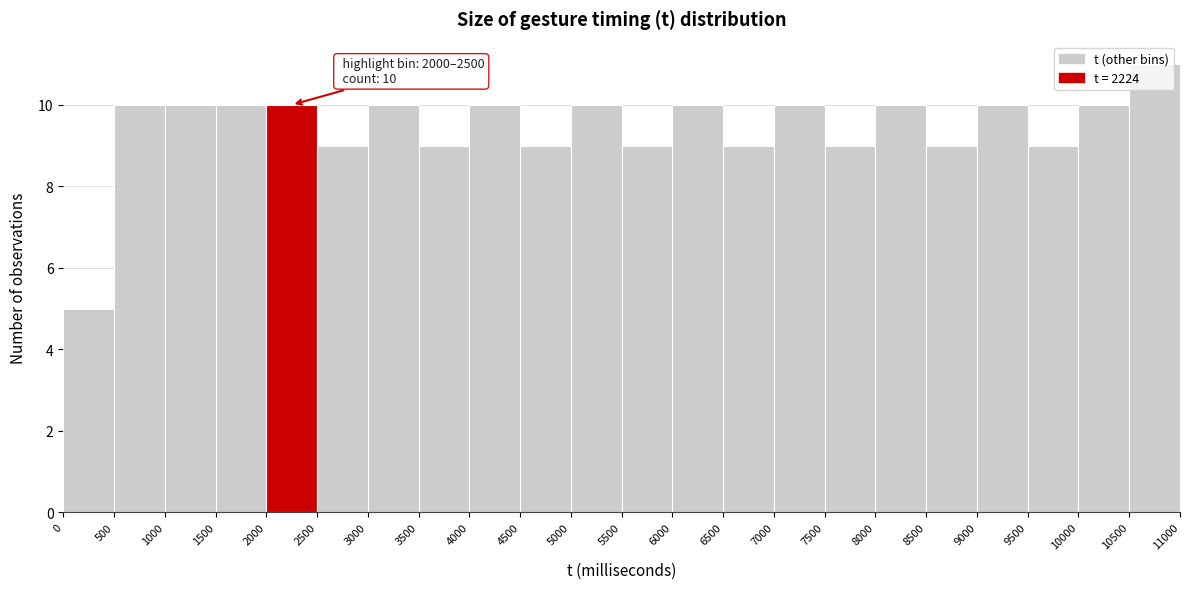

Over which range of the x-axis is the bar tallest?

10500 to 11000